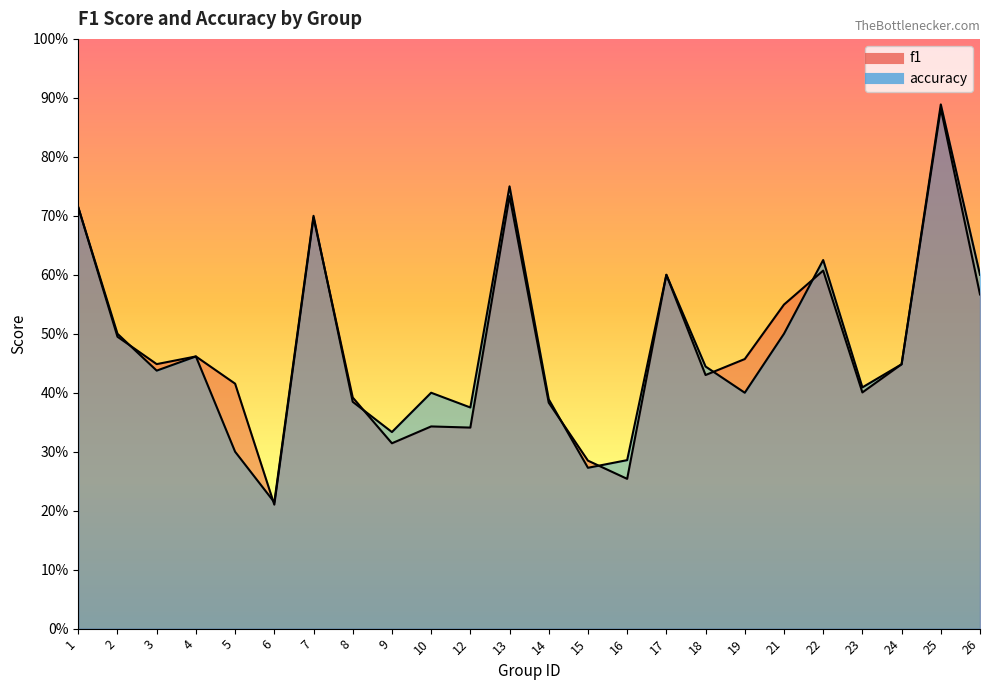

At which category does f1 reach its first local valley?

3